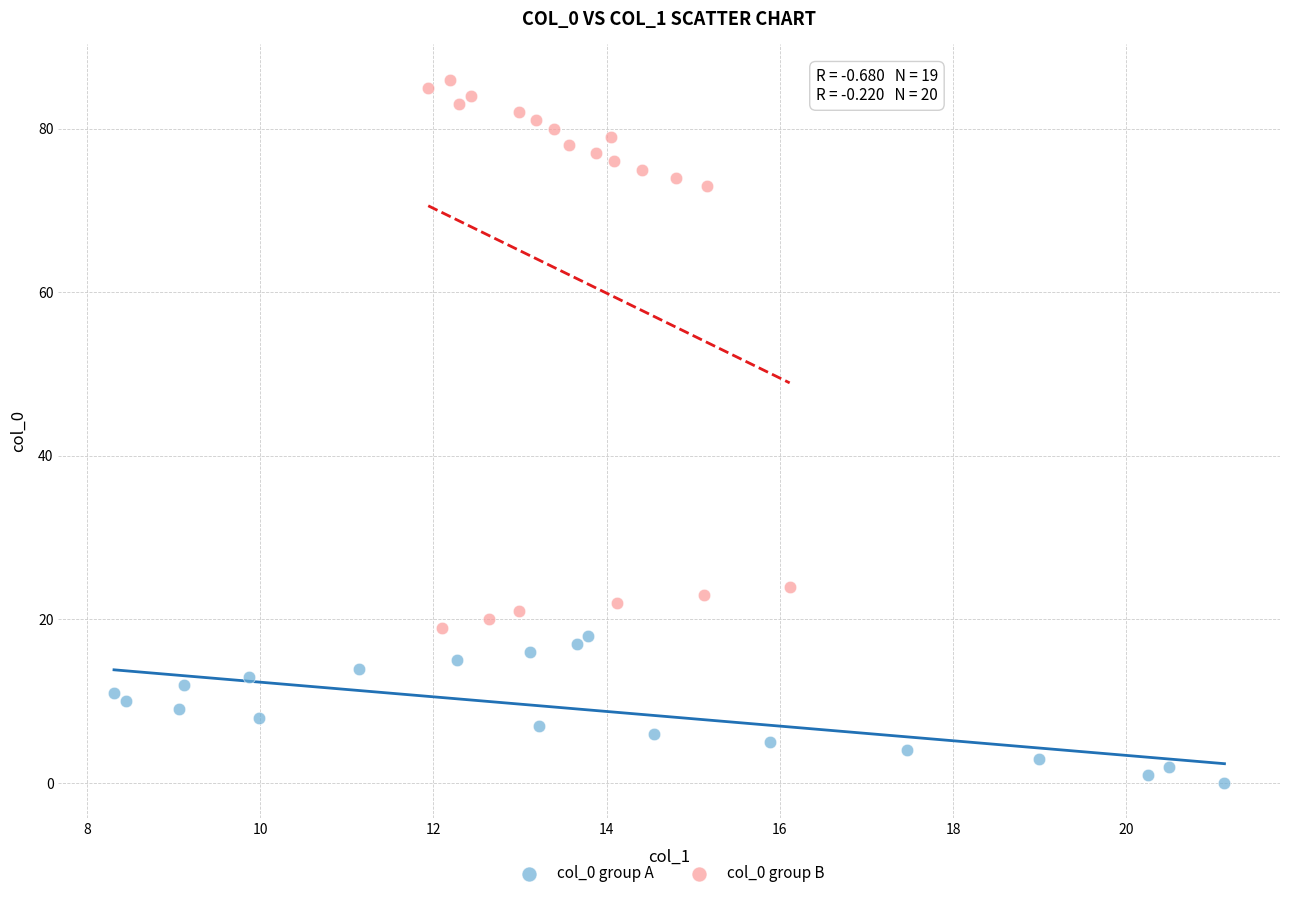

Which series contains the lowest Y value?

col_0 group A